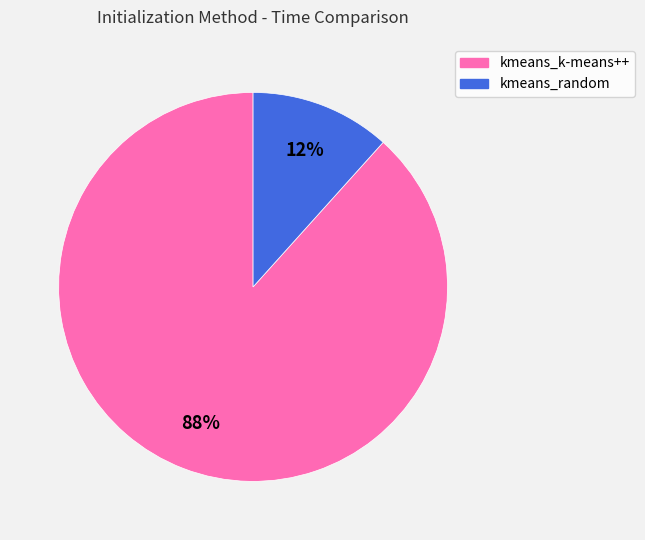

To the nearest percent, what is the average slice percentage?

50%